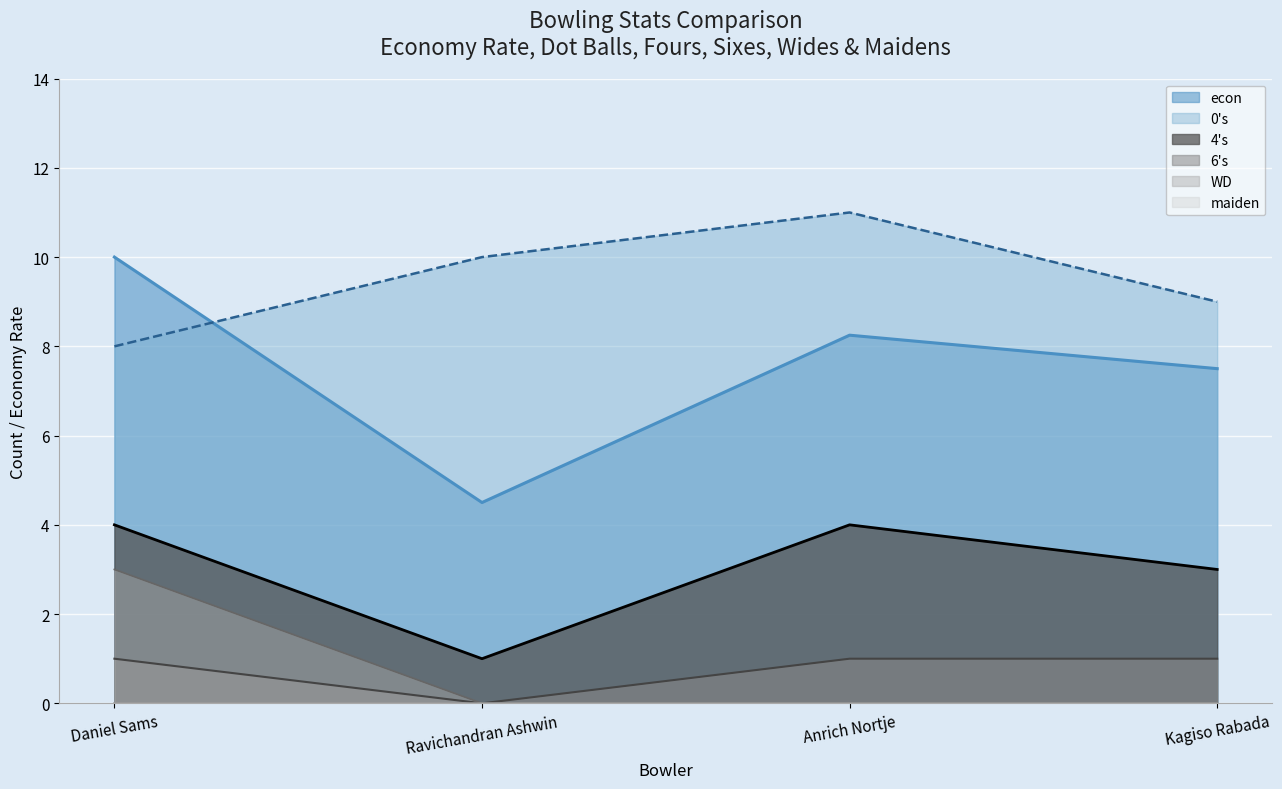

Between Daniel Sams and Kagiso Rabada, which series saw the biggest shift?

WD